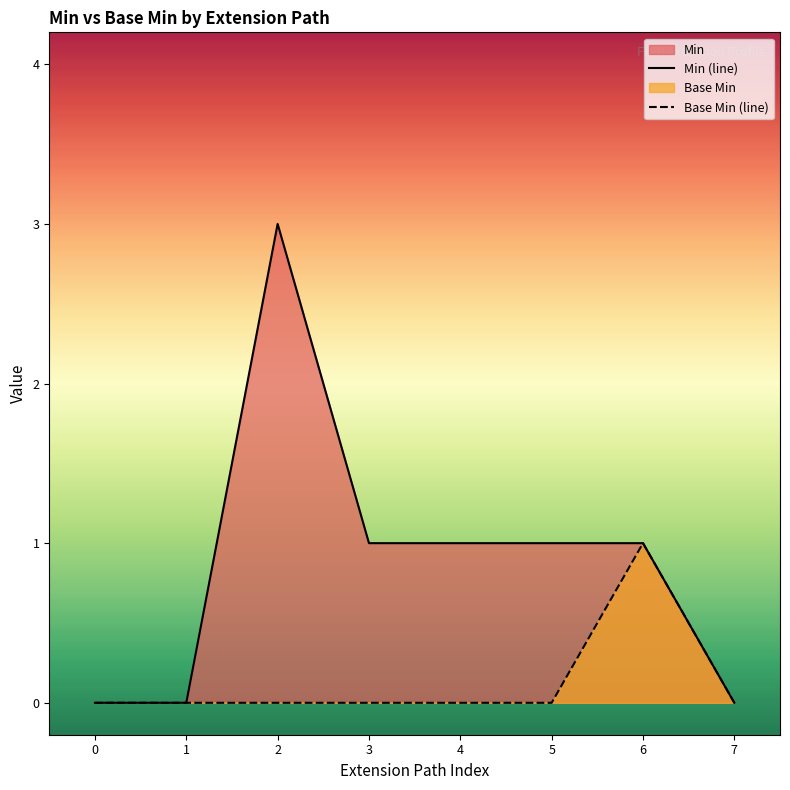

The value of Base Min (line) at 5 is 0. True or false?

True